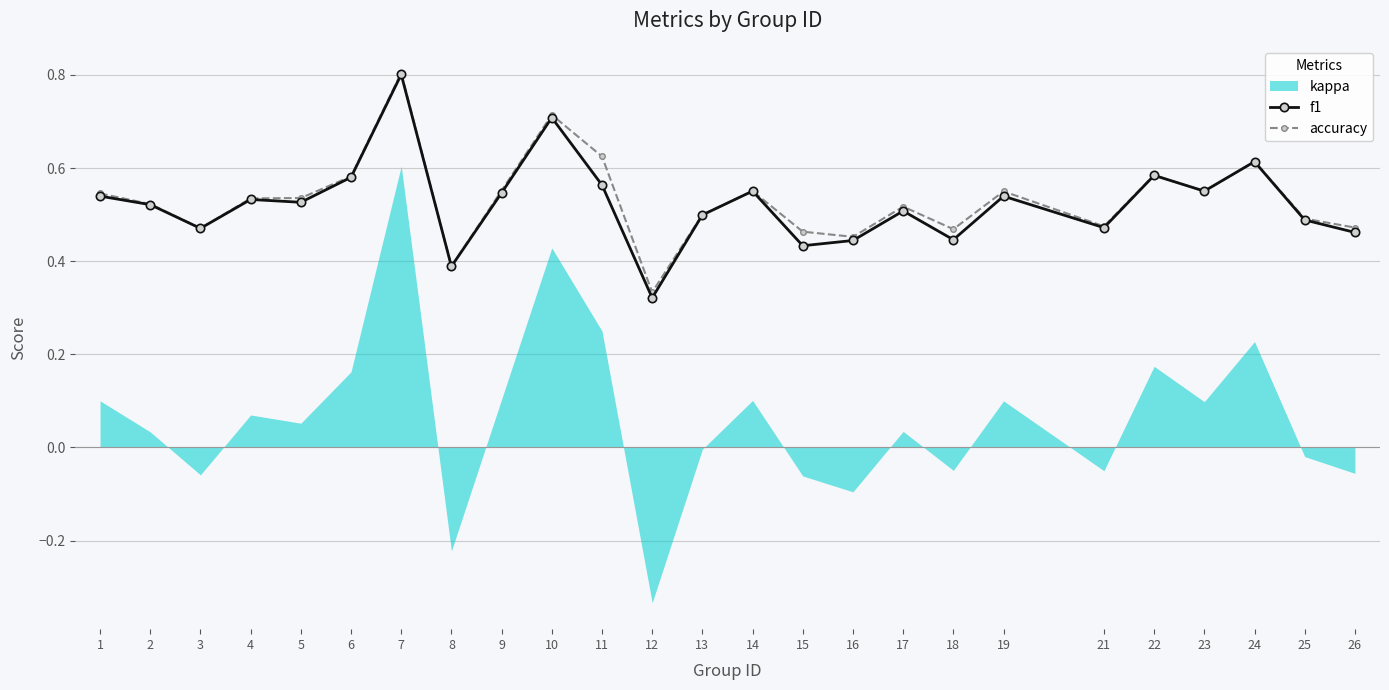

What is the value of the f1 point at the 14th from the left?

0.6